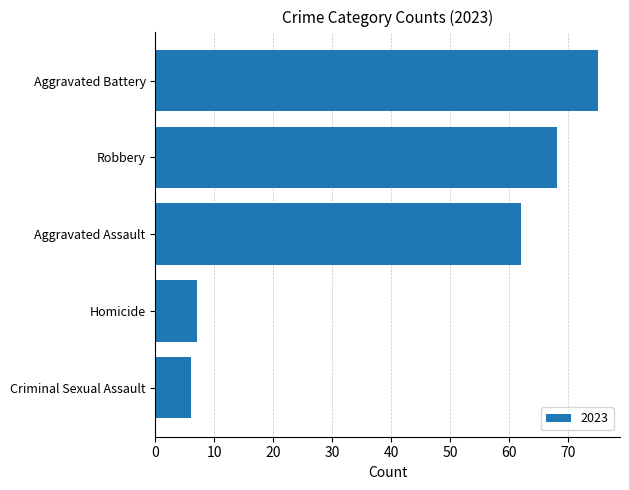

The chart shows a value of 28 at Aggravated Assault. True or false?

False